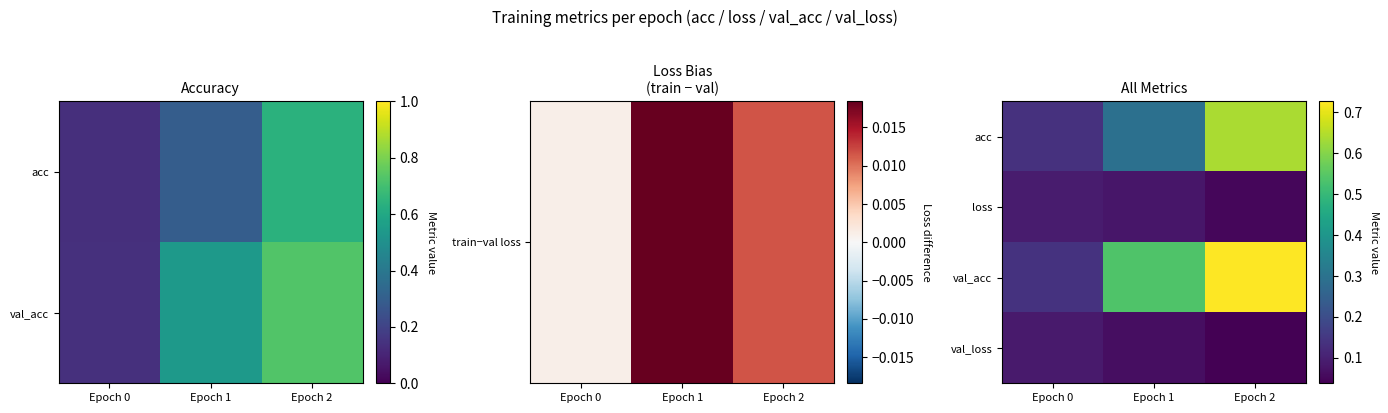

Rank the series at Epoch 1 from highest to lowest value.

val_acc, acc, loss, val_loss